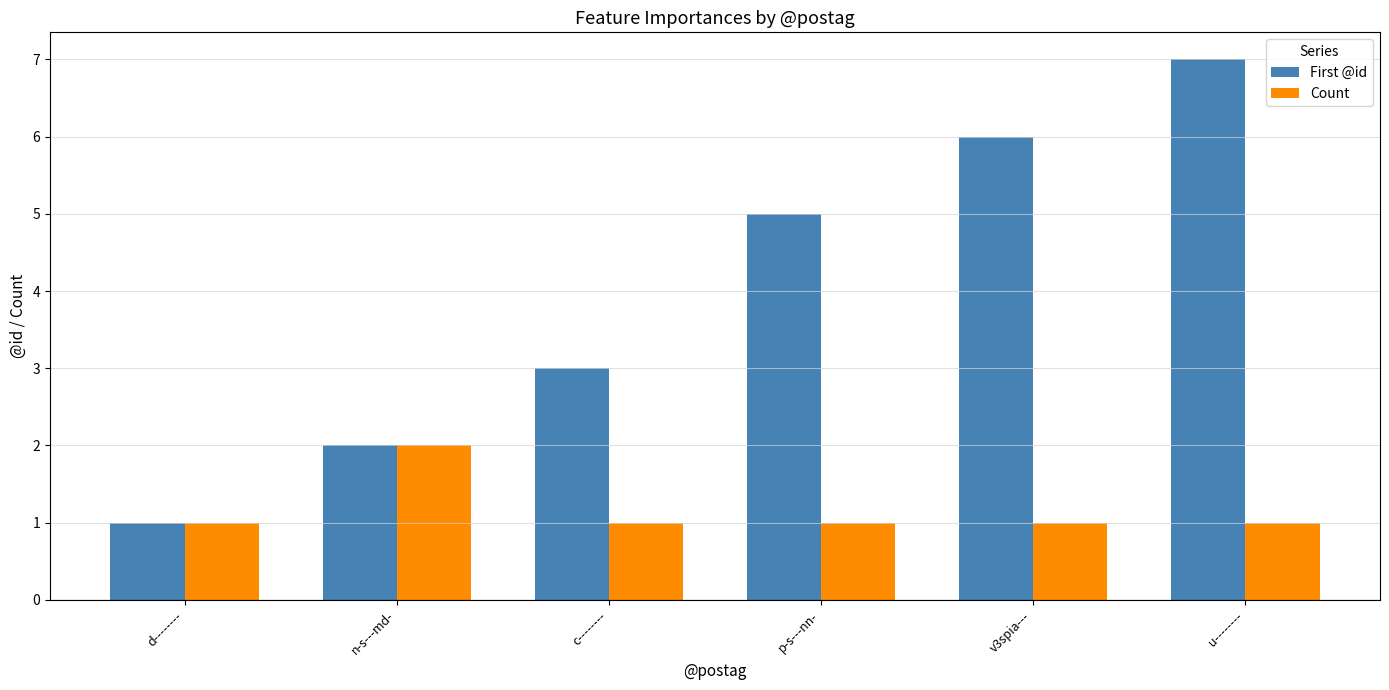

How many series are shown in this chart?

2